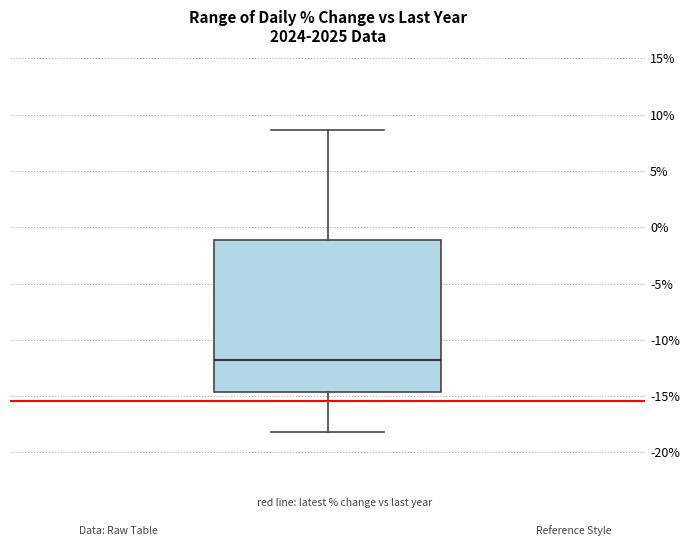

Where is the upper edge of the box on the y-axis? The values are not printed on the chart, so give them approximately, as read against the axis.

-1.0